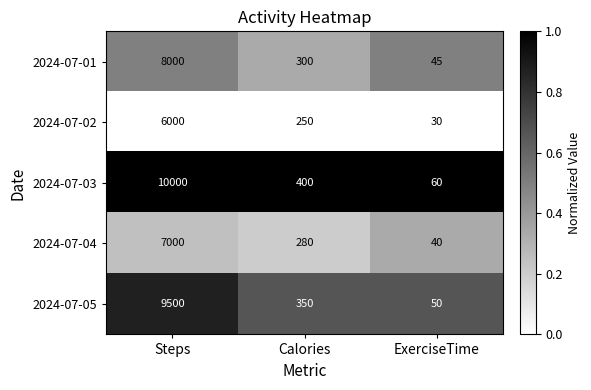

At which label does 2024-07-05 first exceed 350?

Steps